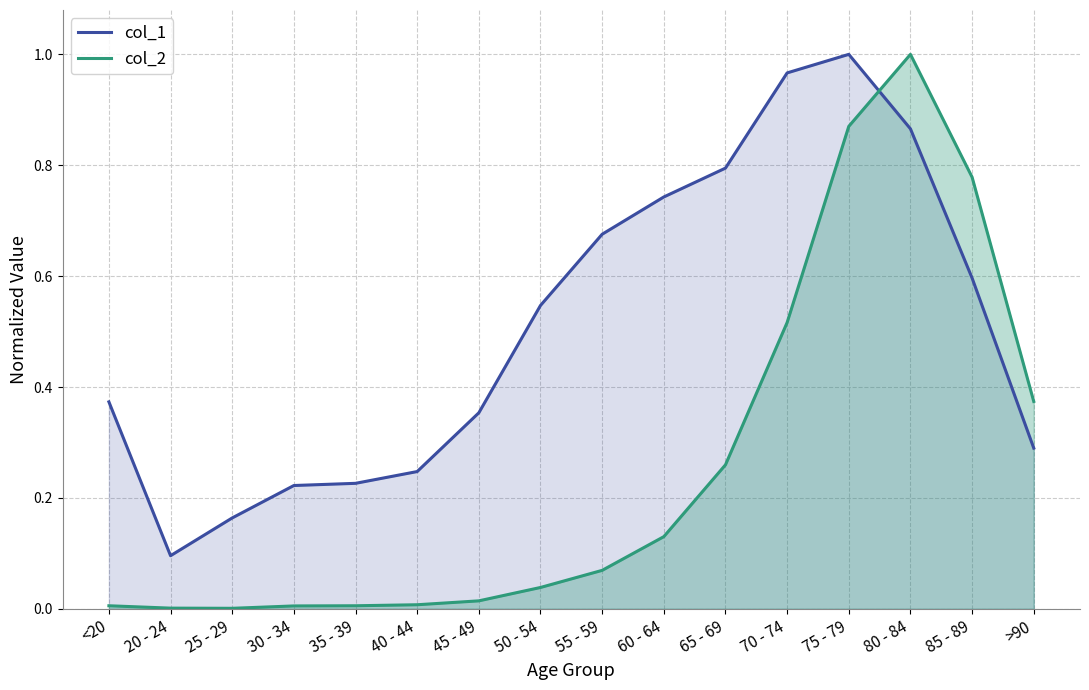

Is the value of col_1 at 35 - 39 greater than the value of col_2 at <20?

Yes